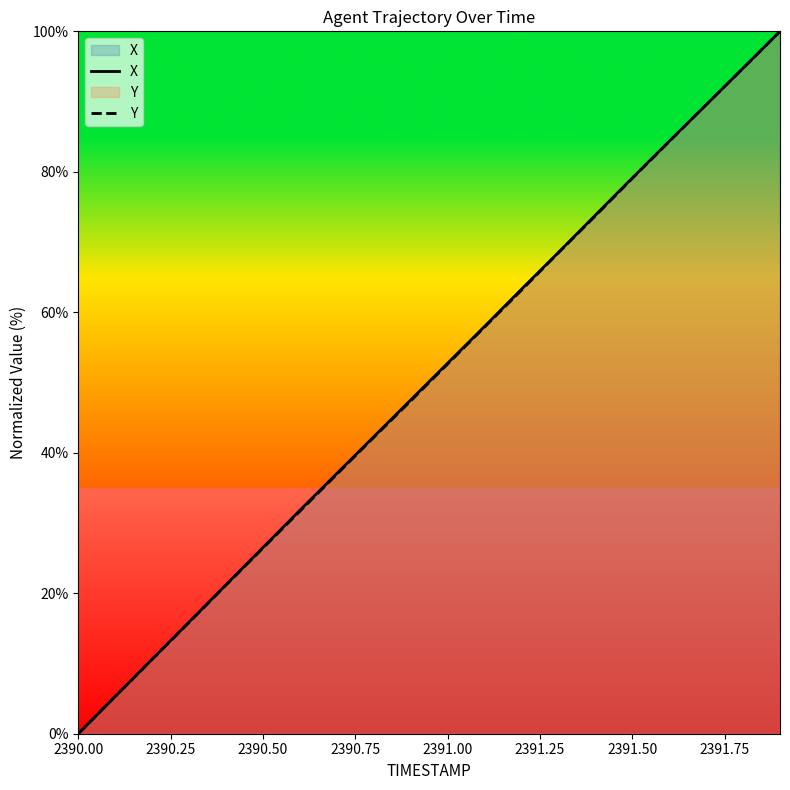

Which series has the largest range (max minus min)?

X